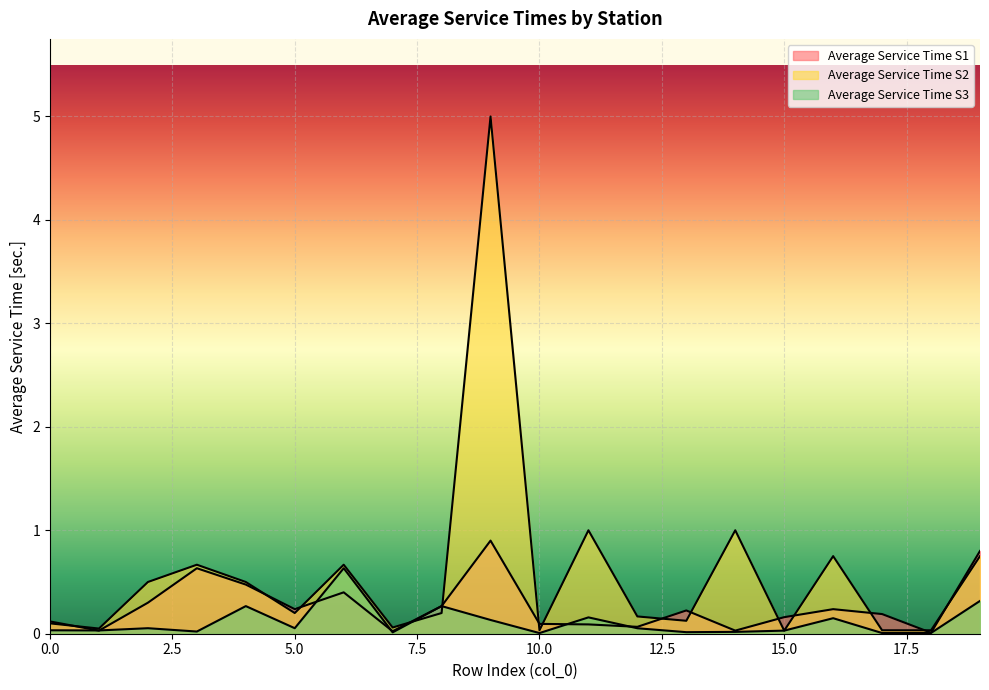

After their last crossing, which series has the higher values: Average Service Time S3 or Average Service Time S2?

Average Service Time S2